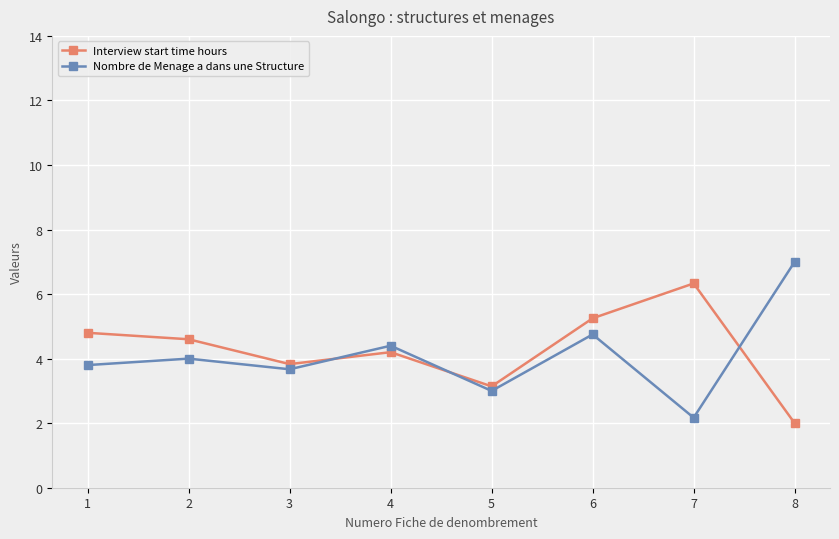

How many data points does each series have?

8